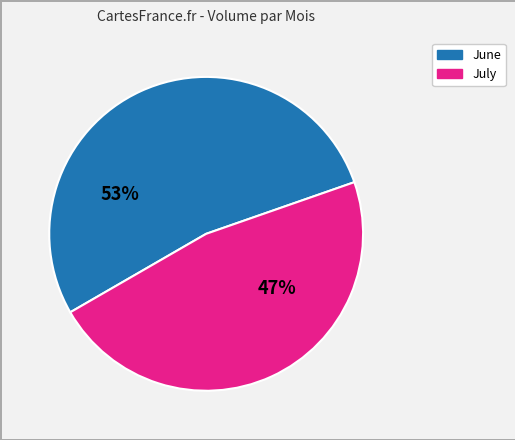

Combined, do June and July account for over 50%?

Yes